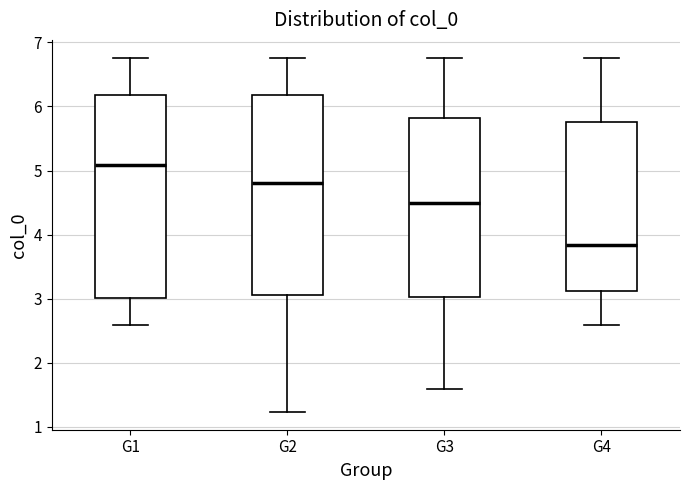

Reading left to right, transcribe this box plot: for each box, give where its median line is, the range the box spans, and where its two whiskers end, as read against the y-axis. The values are not printed on the chart, so give them approximately, as read against the axis.

G1: median 5.1, box 3.0 to 6.2, whiskers 2.6 to 6.8
G2: median 4.8, box 3.1 to 6.2, whiskers 1.2 to 6.8
G3: median 4.5, box 3.0 to 5.8, whiskers 1.6 to 6.8
G4: median 3.8, box 3.1 to 5.8, whiskers 2.6 to 6.8